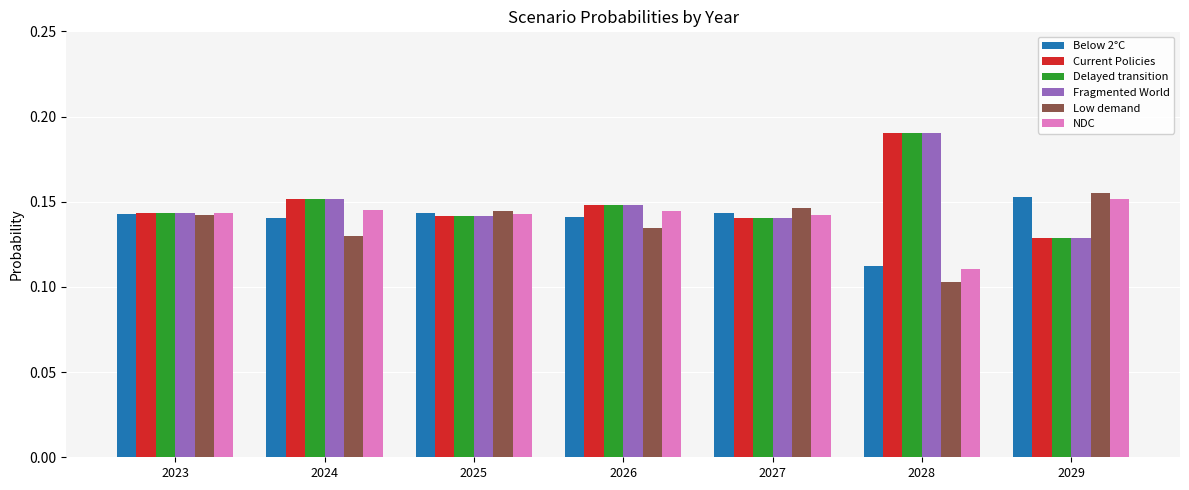

At how many categories does at least one series exceed 0?

7